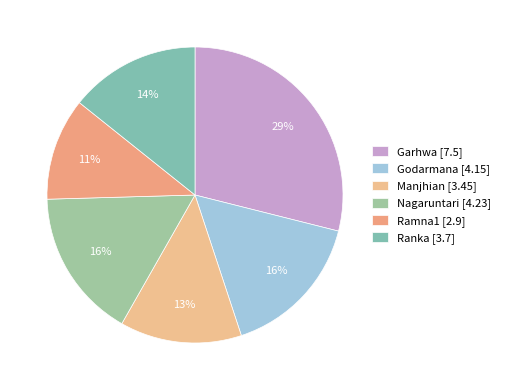

Does any single category account for the majority?

No